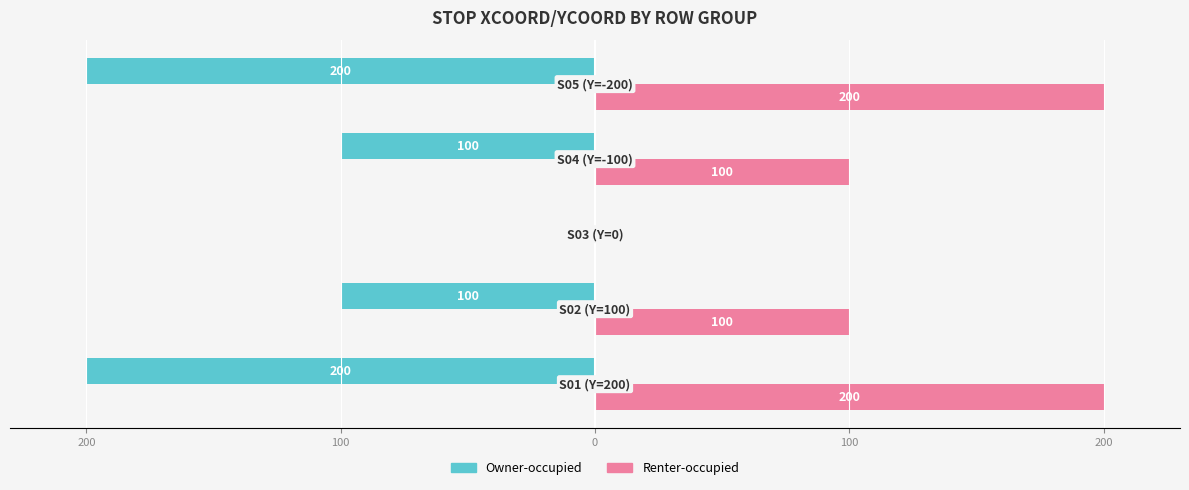

What is the sum of all Renter-occupied values?

600